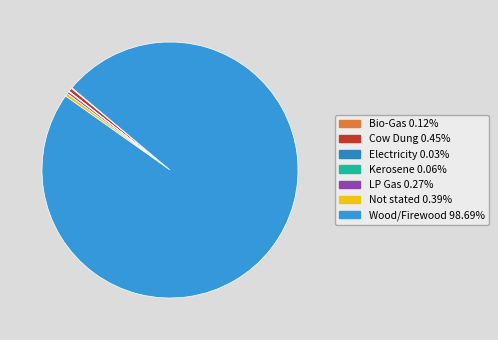

Count the number of slices in the pie.

7